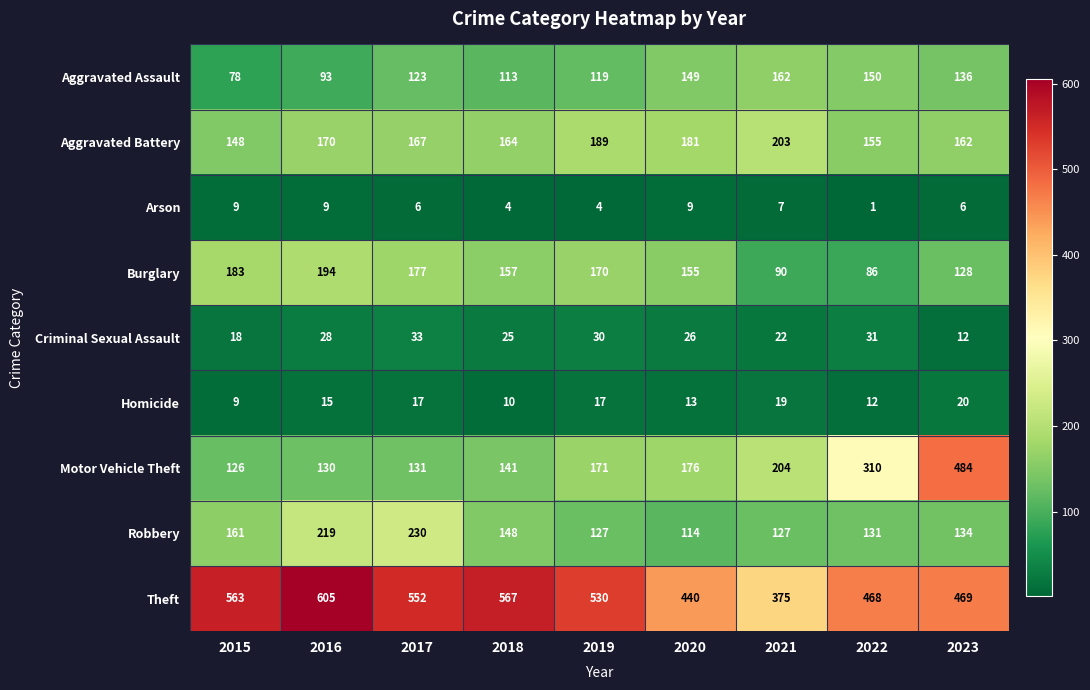

What is the sum of all Arson values?

55